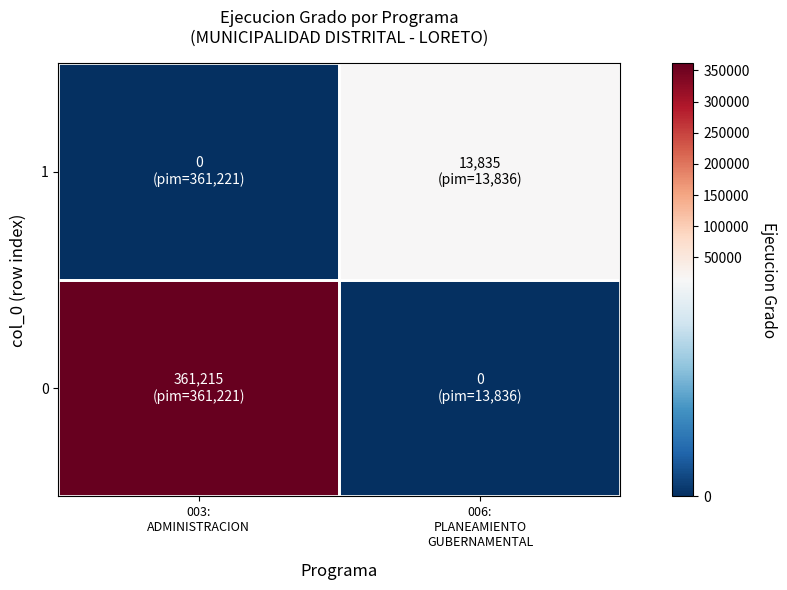

Rank the series by their average value, from lowest to highest.

1, 0